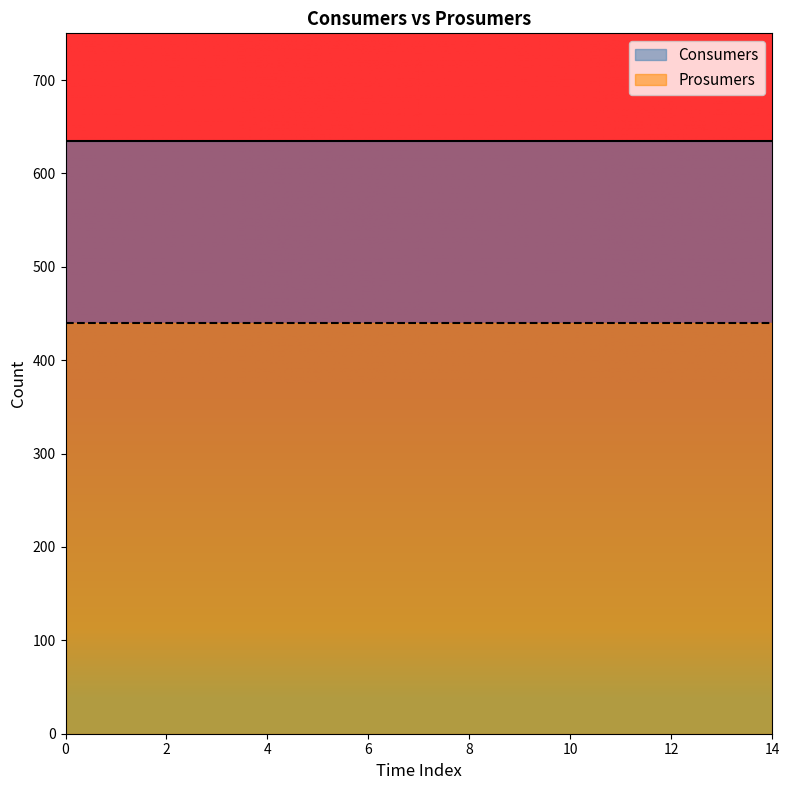

True or false: Prosumers and Consumers cross at least once.

False